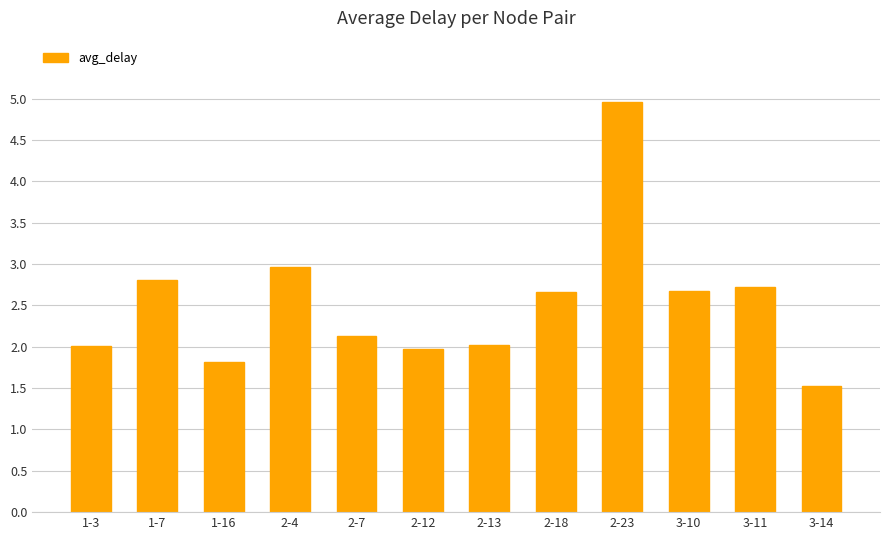

What is the label of the 8th bar from the right?

2-7